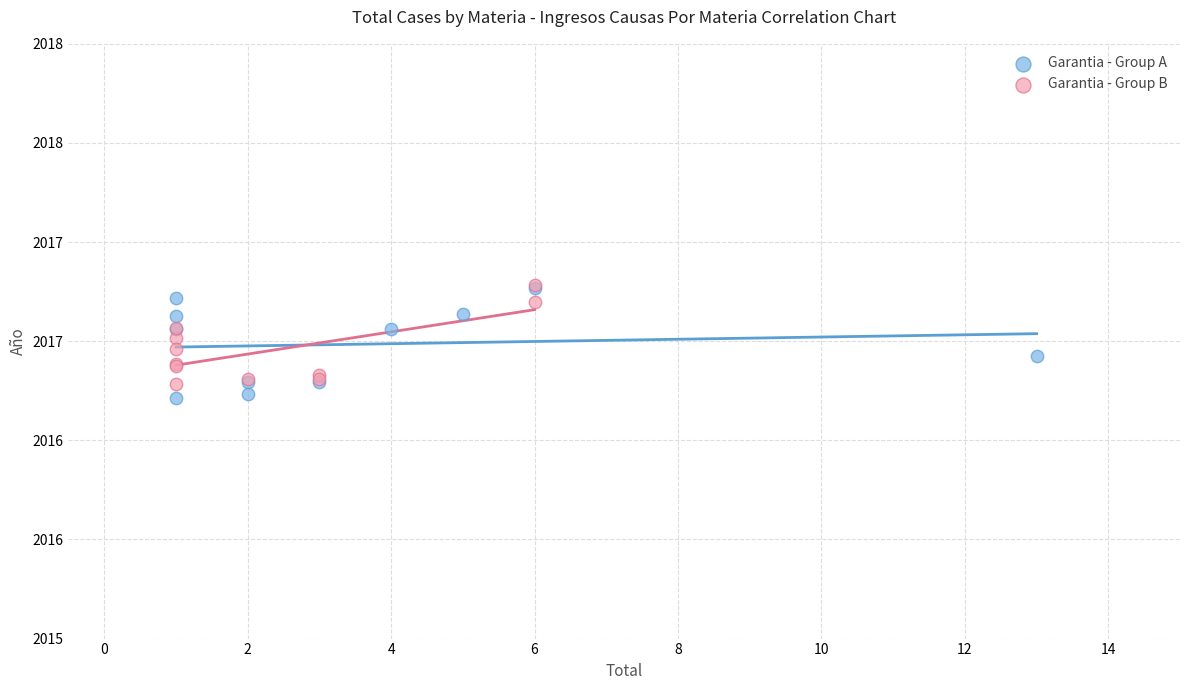

What are all the series names shown in the legend?

Garantia - Group A, Garantia - Group B